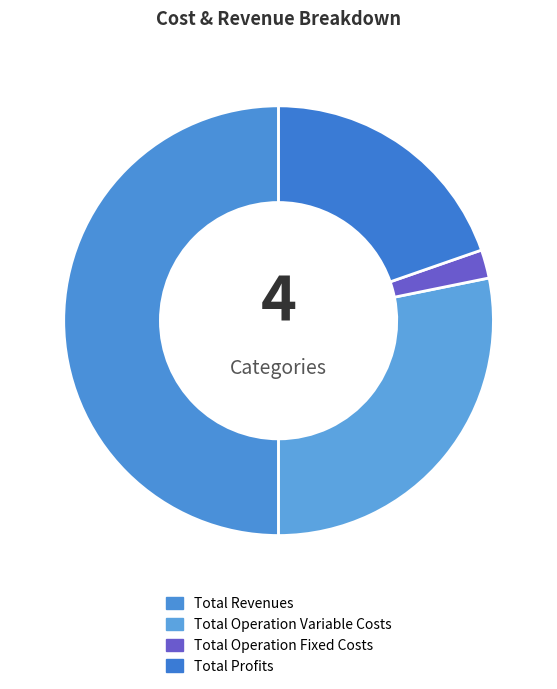

Approximately how many times larger is the value at Total Profits compared to Total Operation Fixed Costs?

9.2